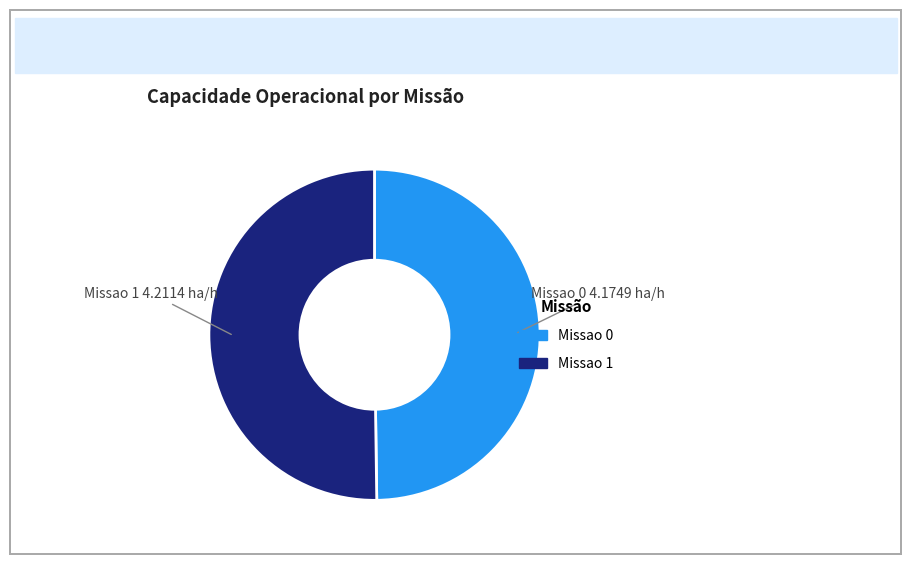

Combined, do Missao 0 and Missao 1 account for over 50%?

Yes